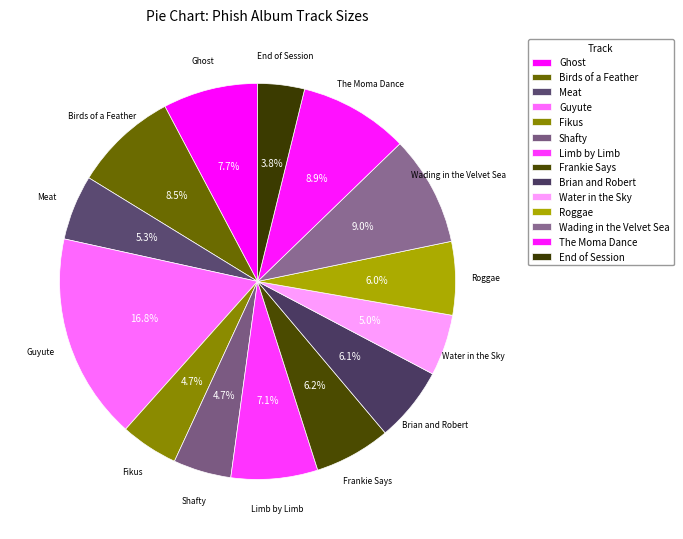

How many slices are in this pie chart?

14